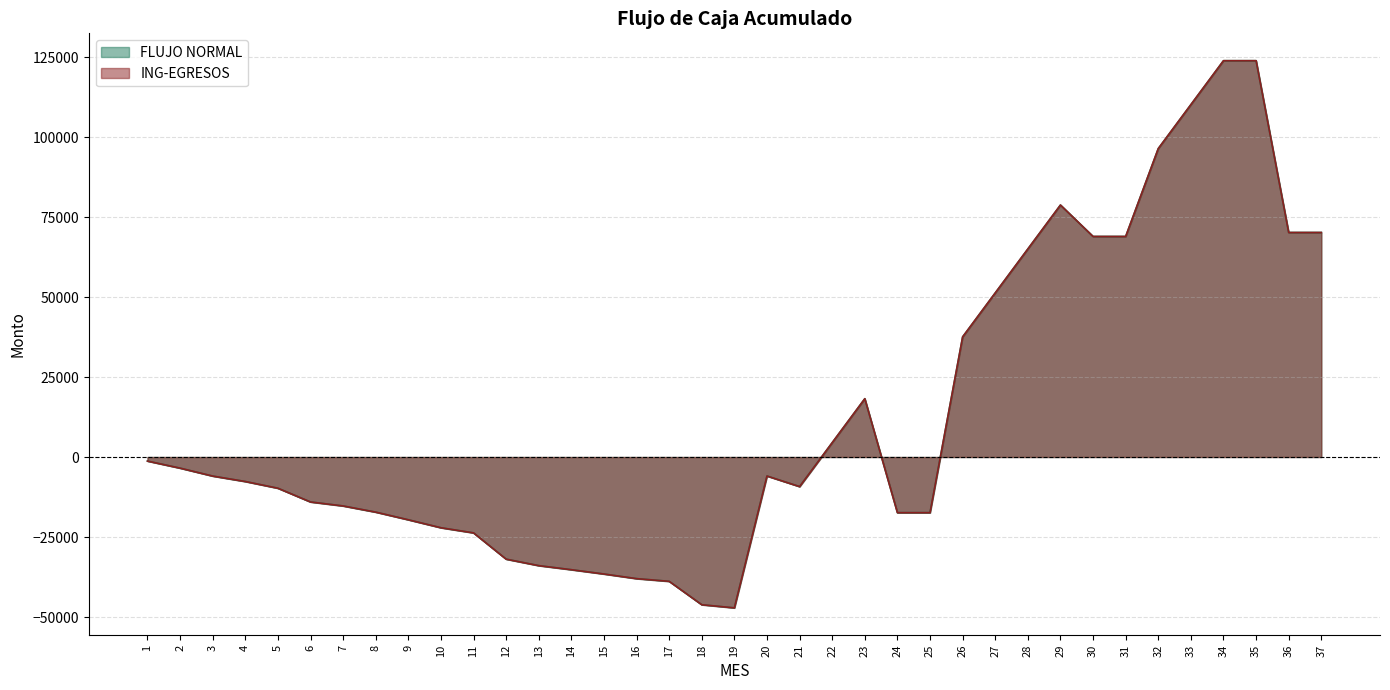

What is the approximate value of FLUJO NORMAL at 22?

4485.1